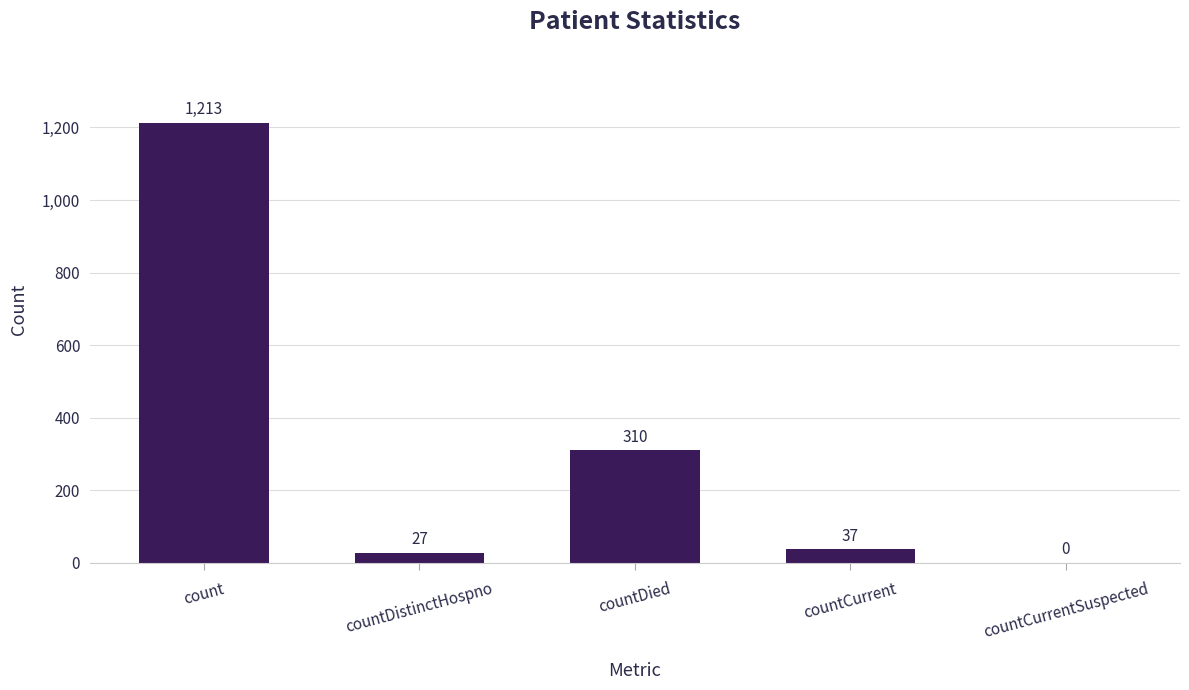

What is the difference between the values at countDied and countCurrent?

273